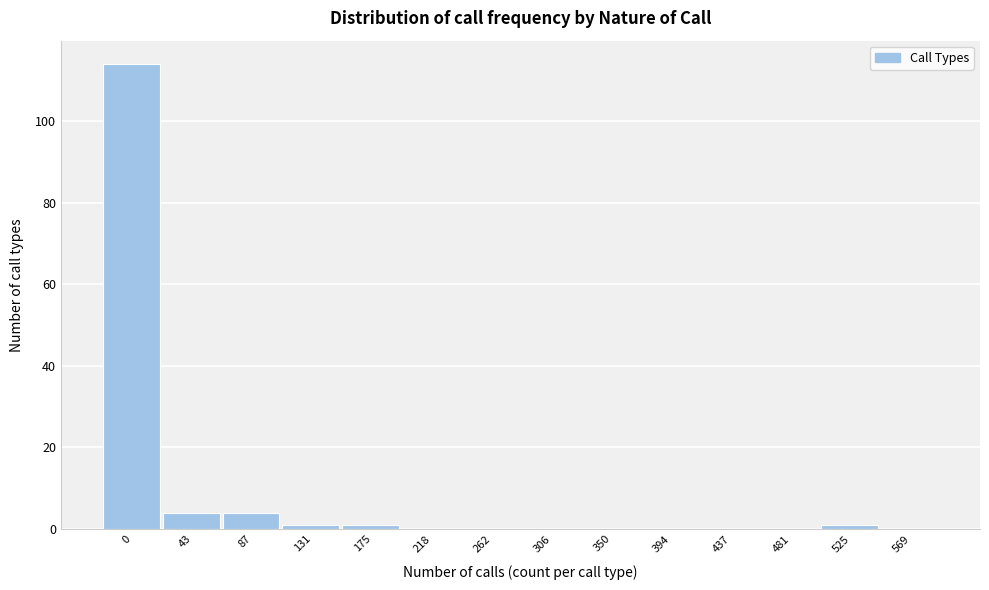

Reading left to right, transcribe all the data shown in this chart.

0=114	43=4	87=4	131=1	175=1	218=0	262=0	306=0	350=0	394=0	437=0	481=0	525=1	569=0